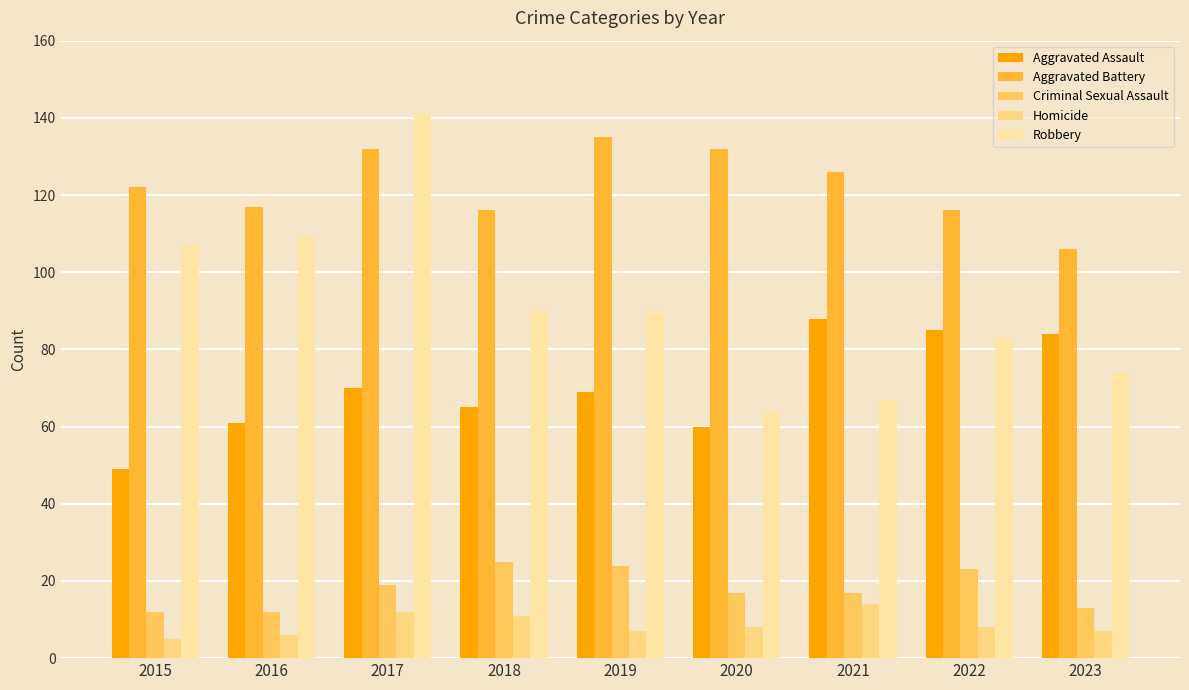

How many bars are there in each group?

5